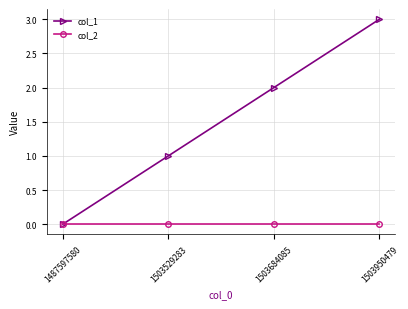

The col_2 series shows 0 at 1487597580. True or false?

True